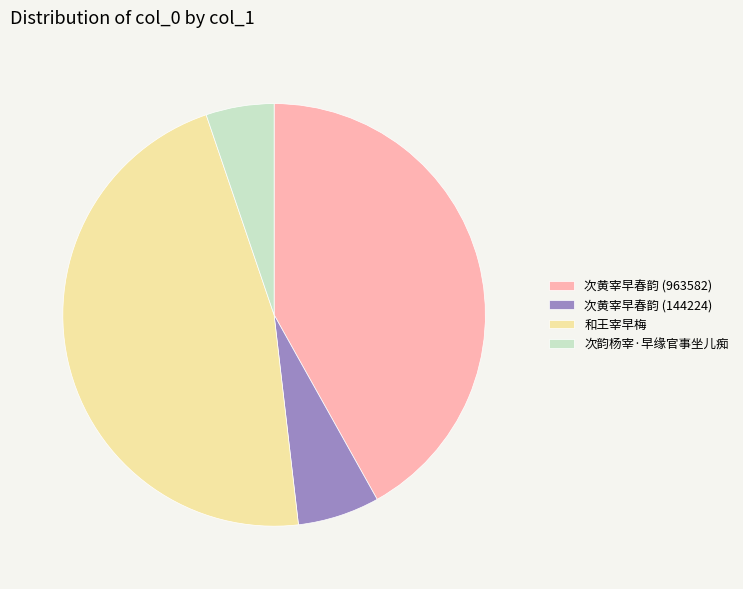

Which category has the biggest portion of the pie?

和王宰早梅